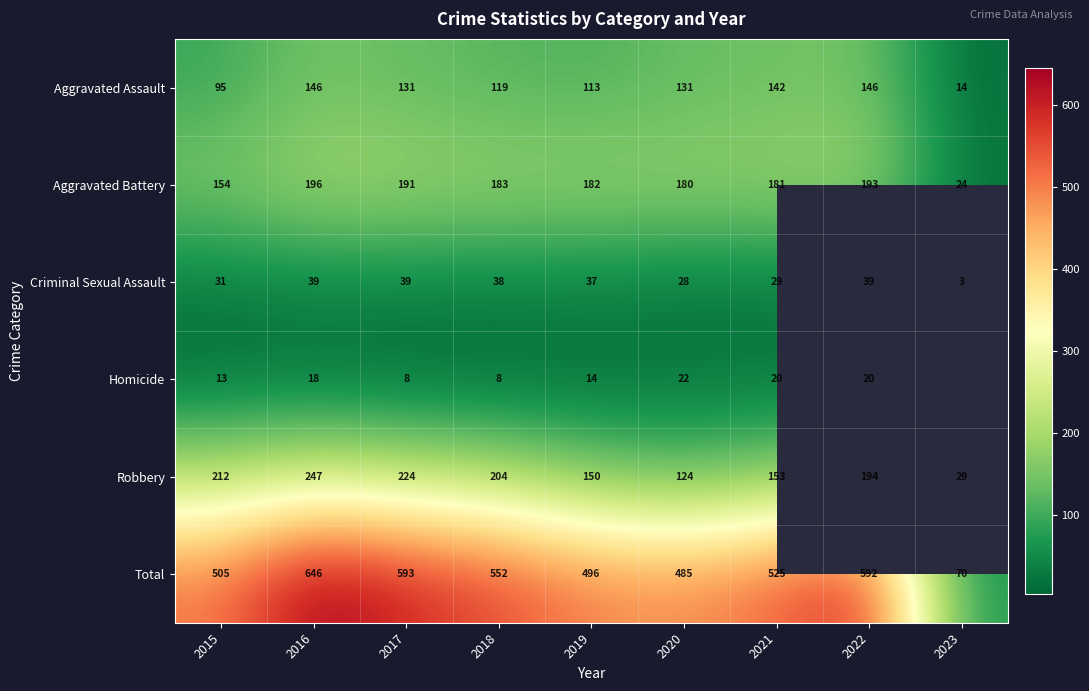

At how many categories does at least one series exceed 367?

8